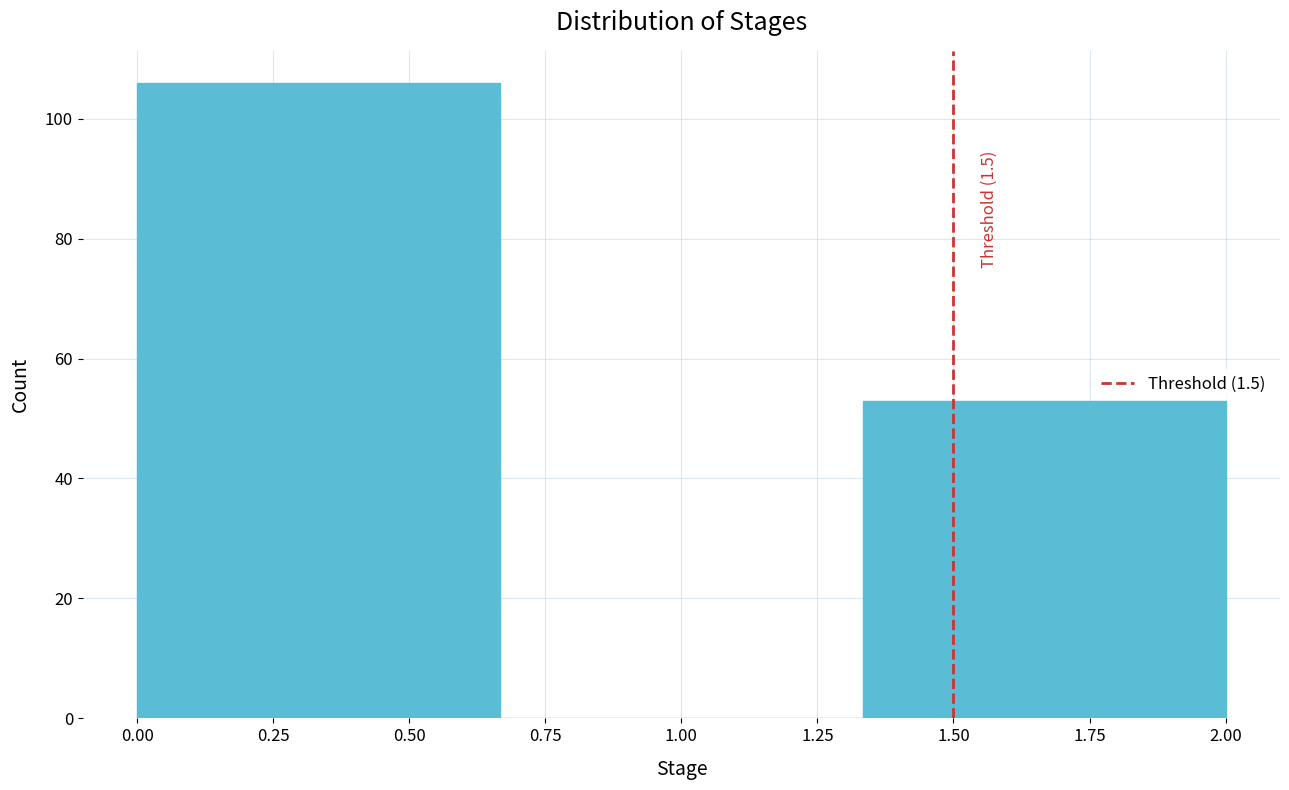

Over which range of the x-axis is the bar tallest?

0.00 to 0.65